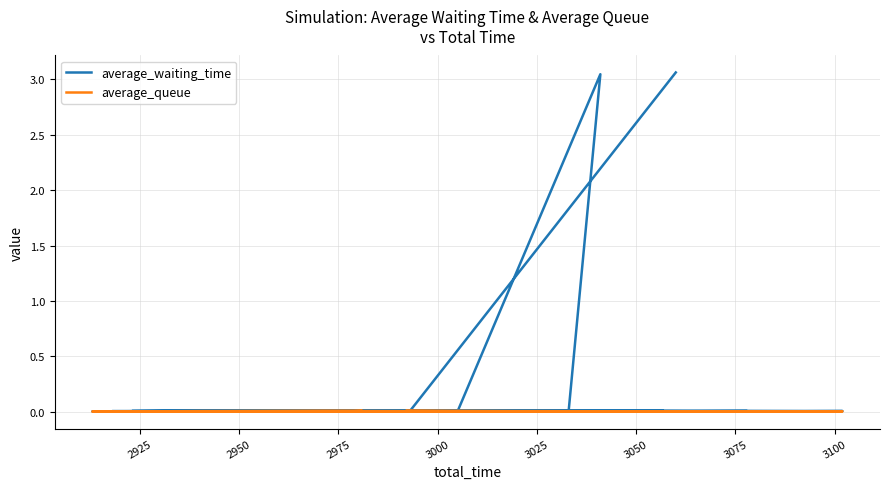

True or false: average_queue and average_waiting_time intersect in this chart.

False